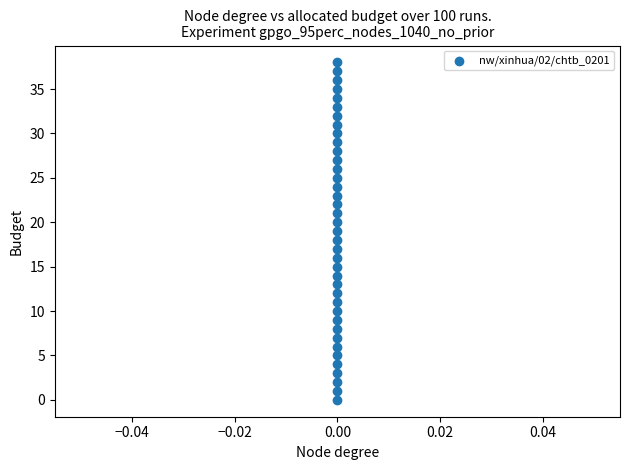

What is the range of Y values (max minus min)?

38